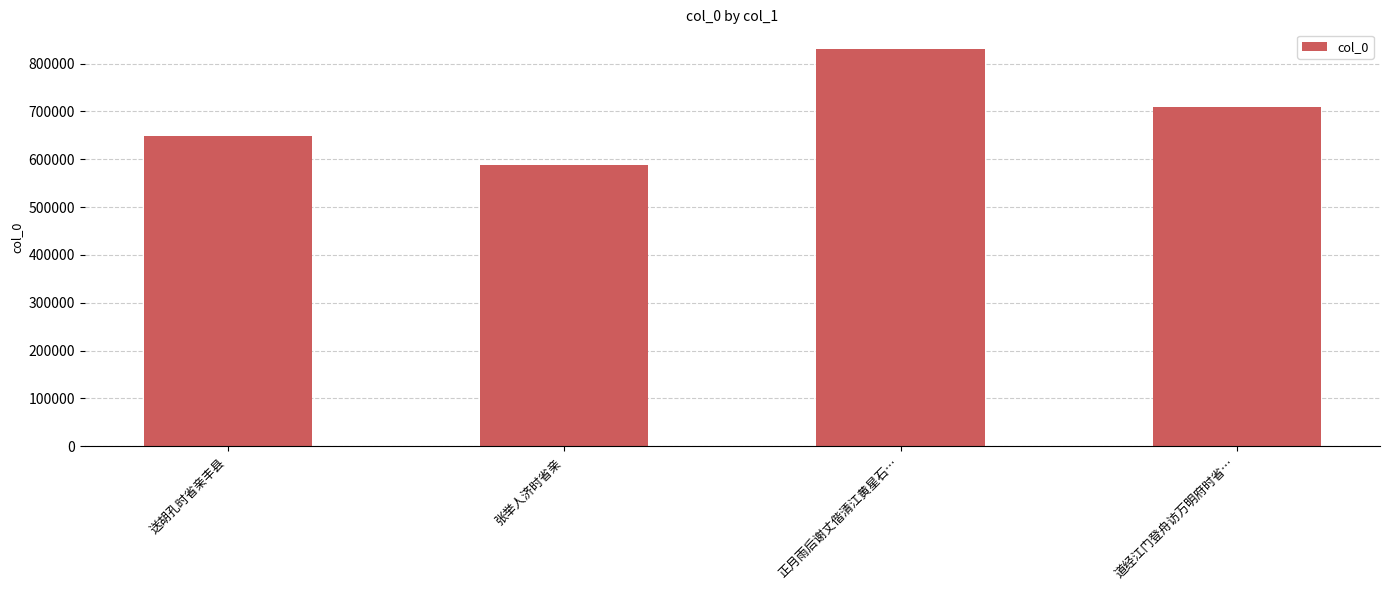

What position from the left is 道经江门登舟访万明府时省…?

4